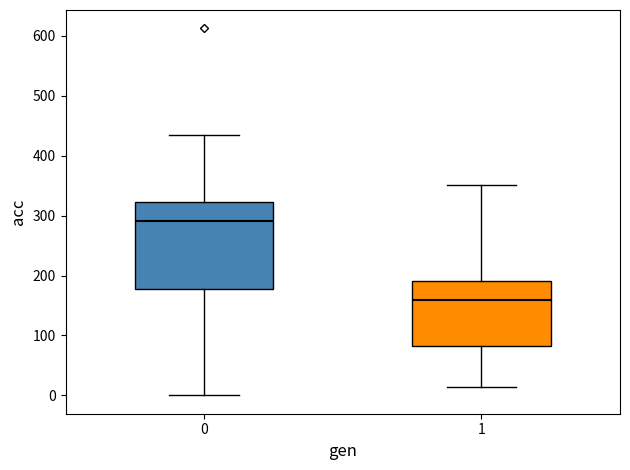

Which box has the highest median line?

0